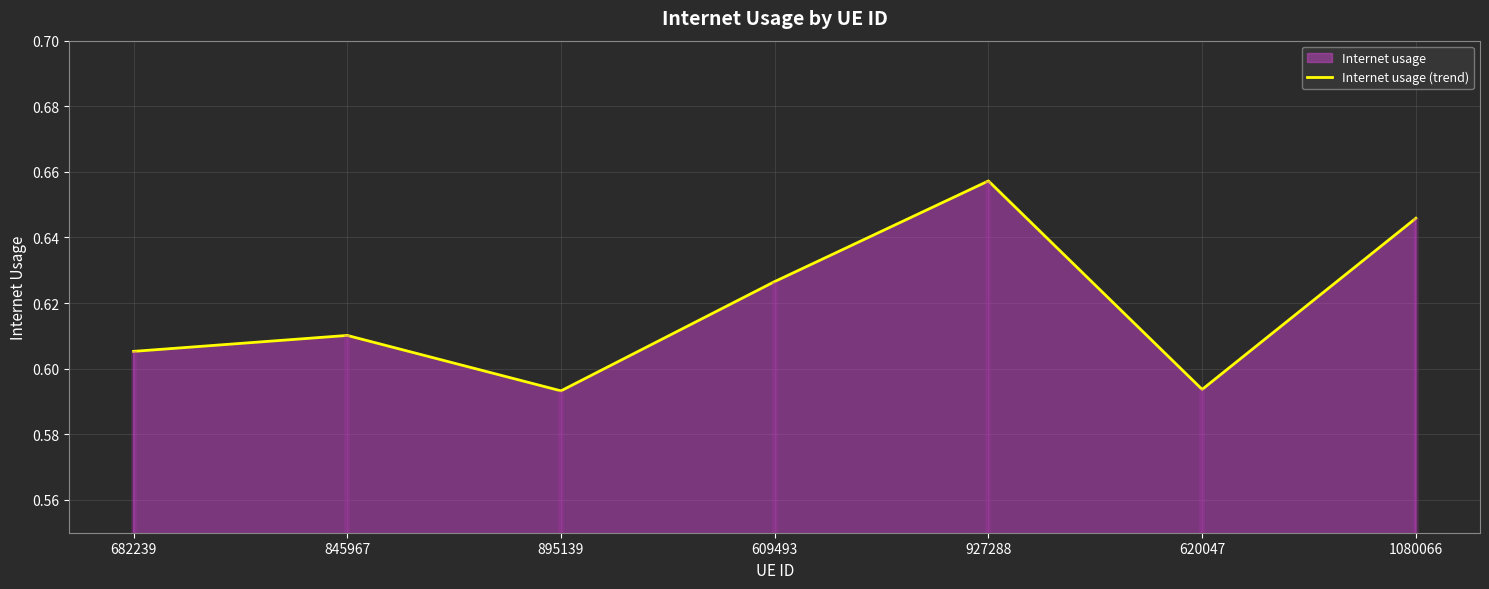

Where is the data nearest to the value 0?

895139